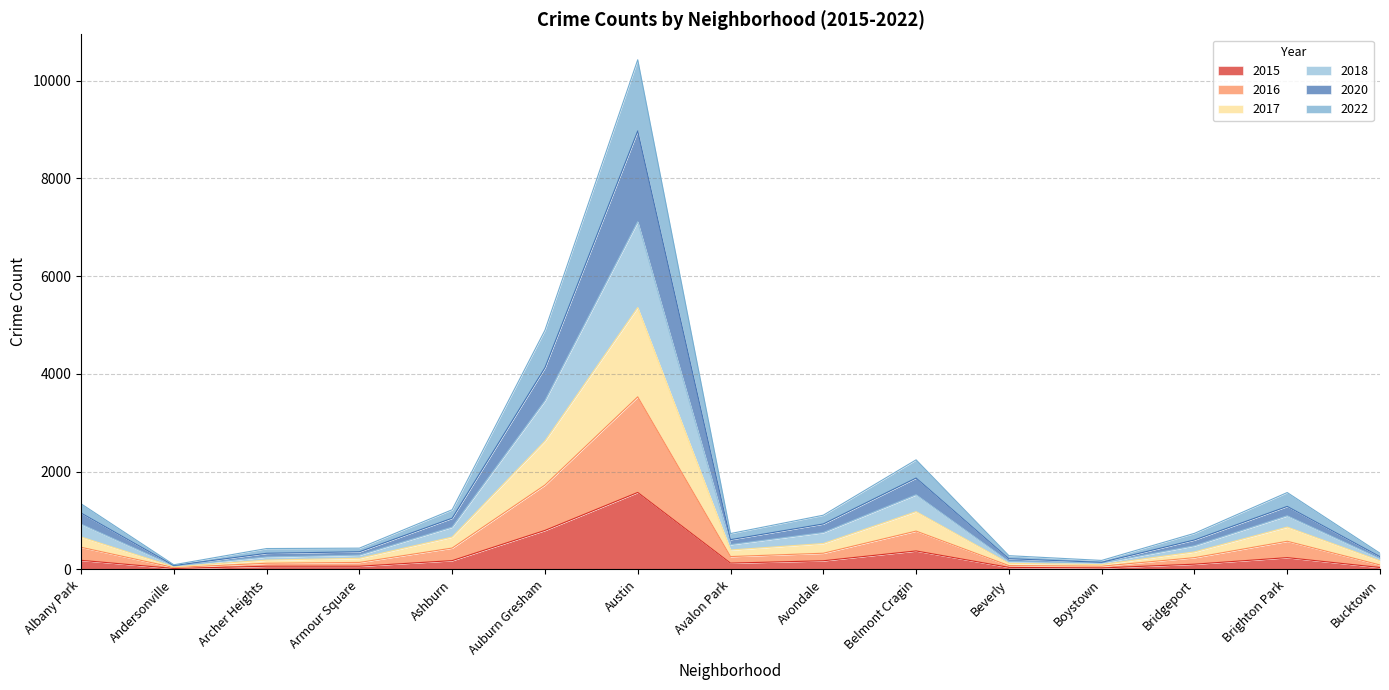

What is the difference between the maximum and minimum values in the 2015 series?

1556